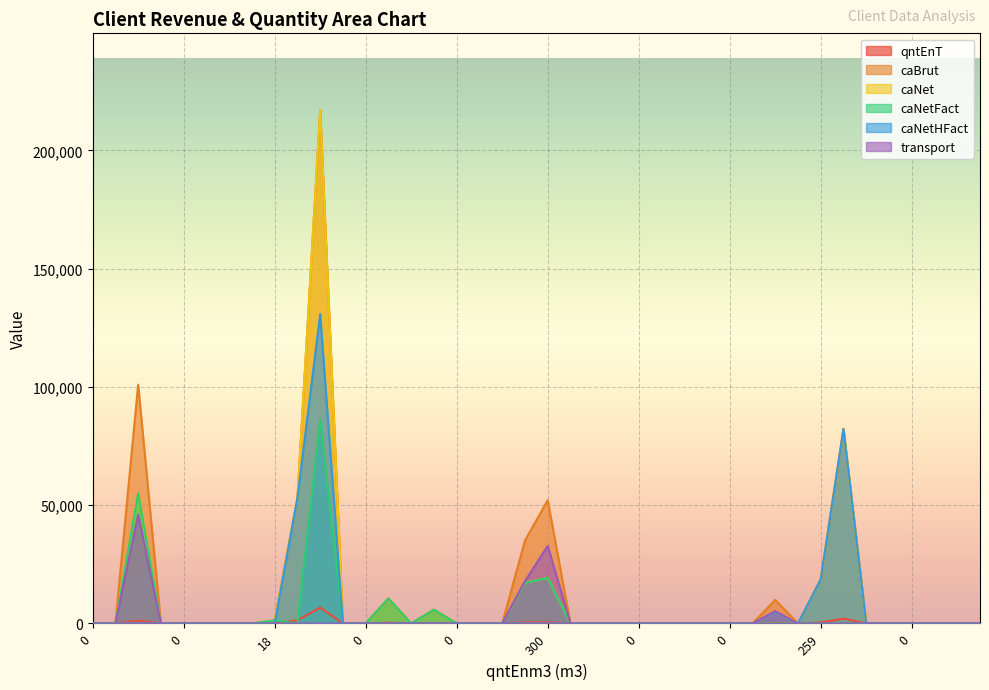

In caNet, how many points are lower than both neighbors (excluding endpoints)?

2